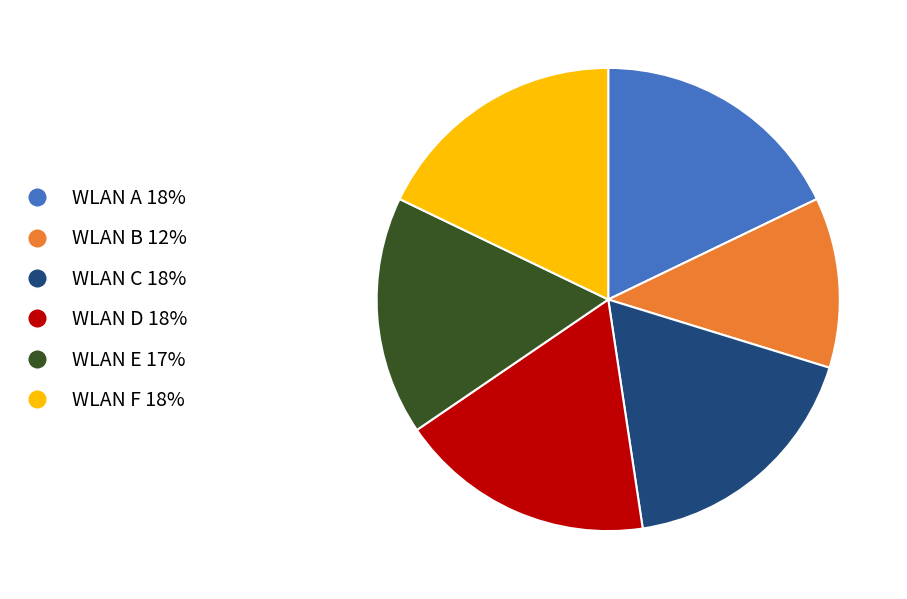

Is there any slice that represents more than half of the pie?

No